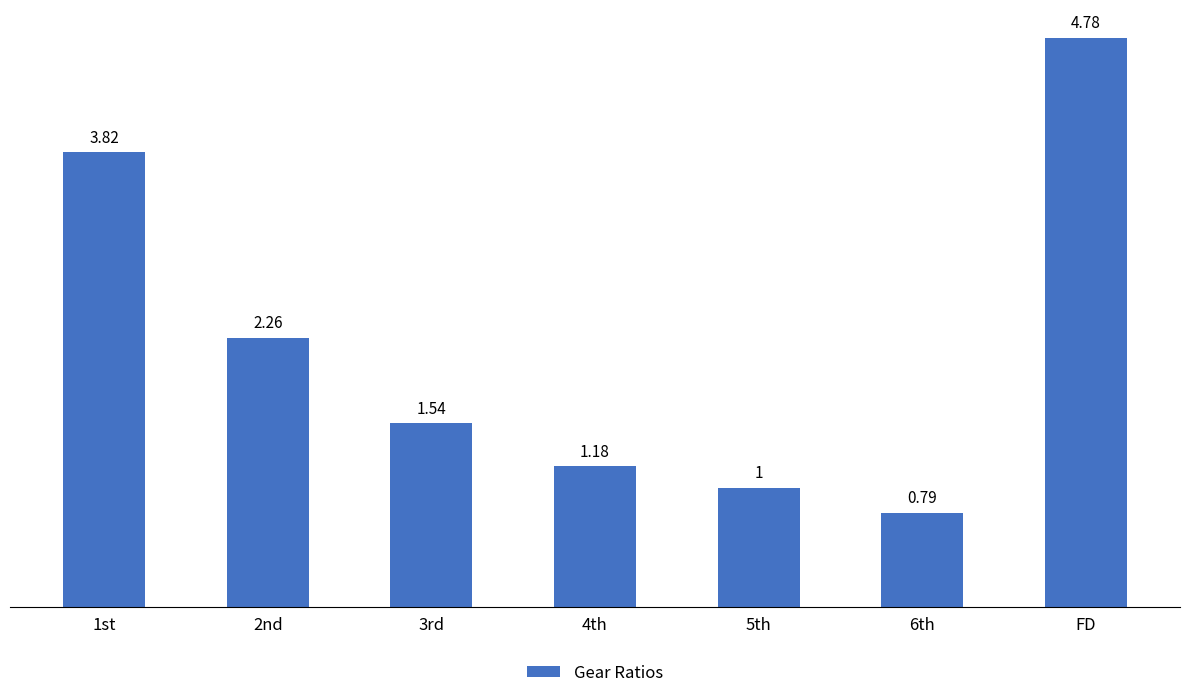

What is the ratio of the value at FD to the value at 5th?

4.8